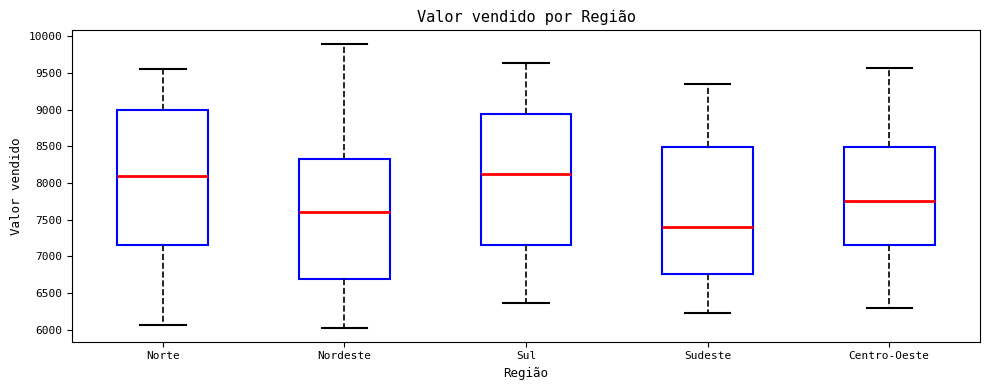

Which box is the tallest, from its lower edge to its upper edge?

Norte